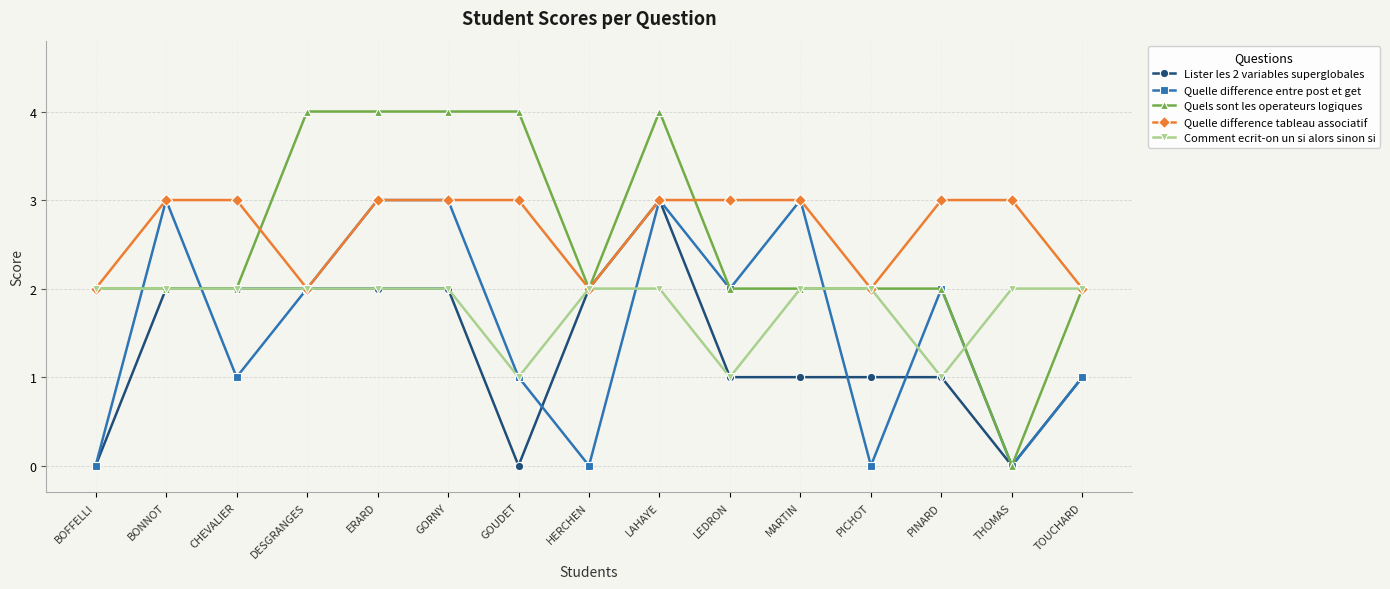

What is the difference between the maximum and minimum values in the Comment ecrit-on un si alors sinon si series?

1